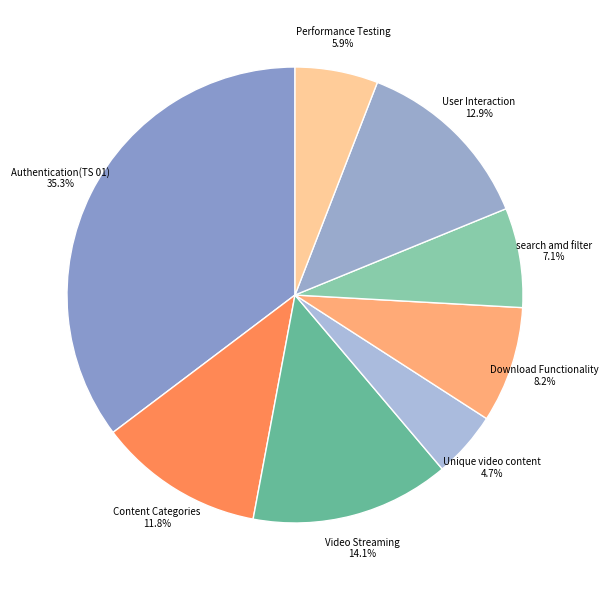

Does any single category account for the majority?

No